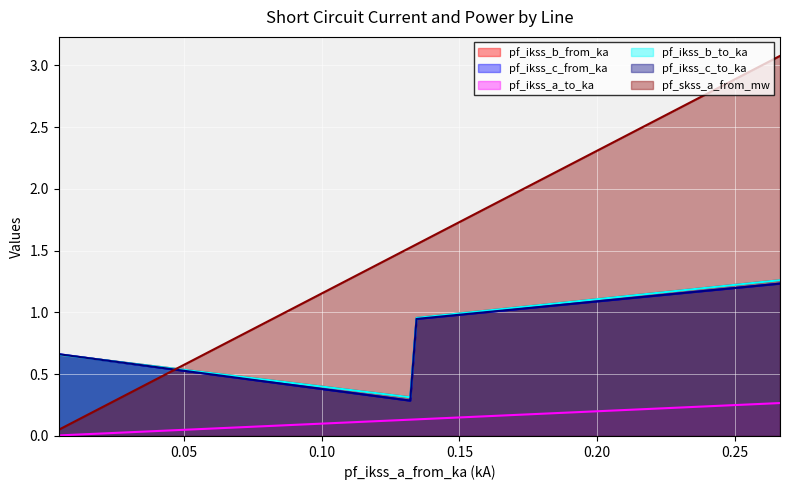

Which series changed the most between Line_0 and Line_2?

pf_skss_a_from_mw